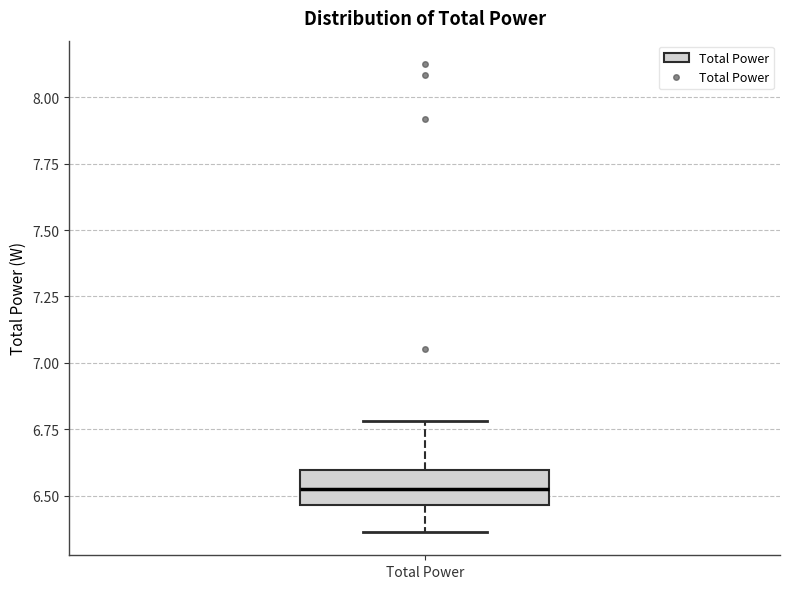

Where does the upper whisker of the box for Total Power end on the y-axis? The values are not printed on the chart, so give them approximately, as read against the axis.

6.80